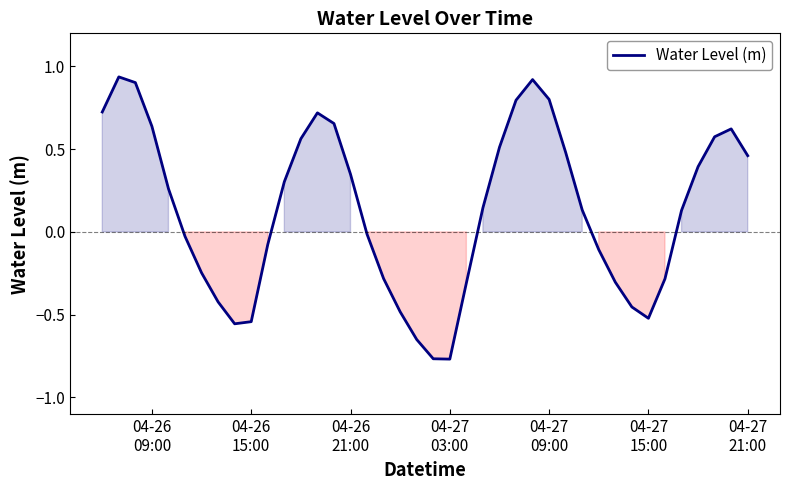

Does the chart display data point markers on the line(s)?

No